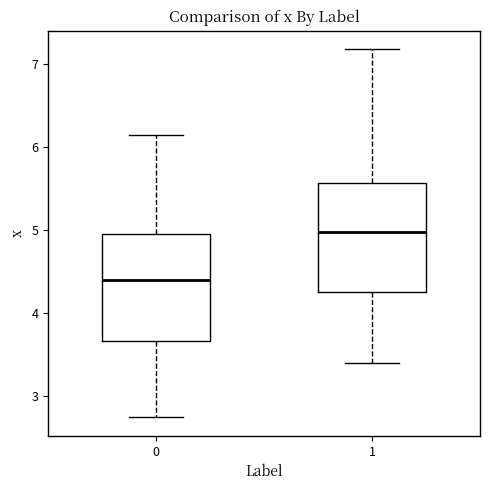

Which box's median line is the lowest?

0